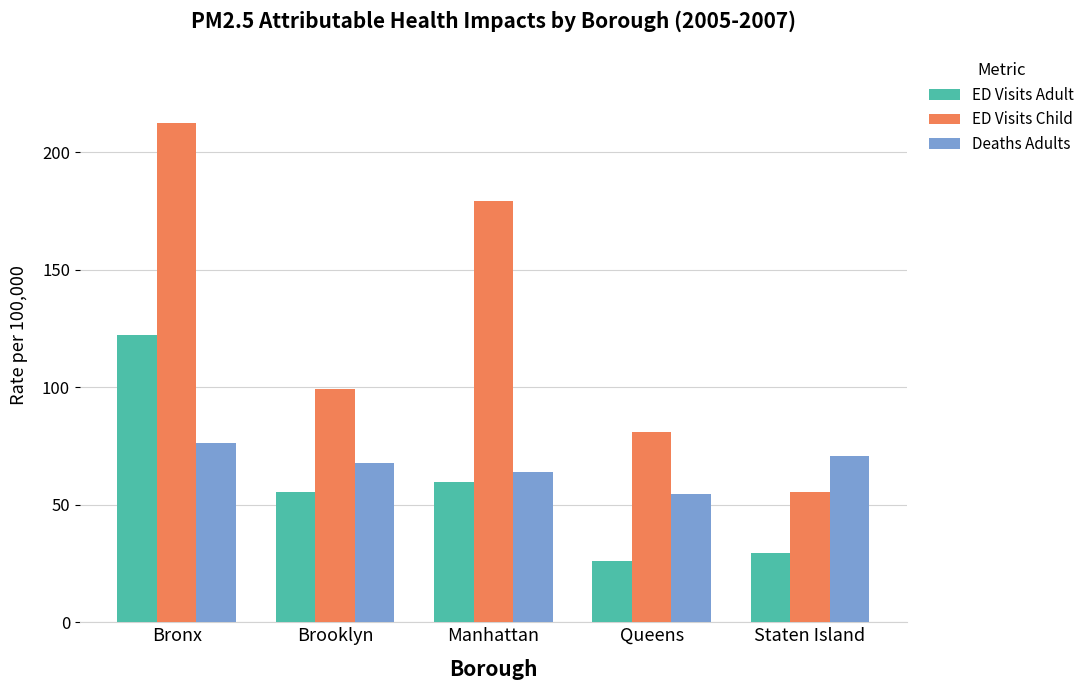

At Staten Island, list the series in order from smallest to largest.

ED Visits Adult, ED Visits Child, Deaths Adults